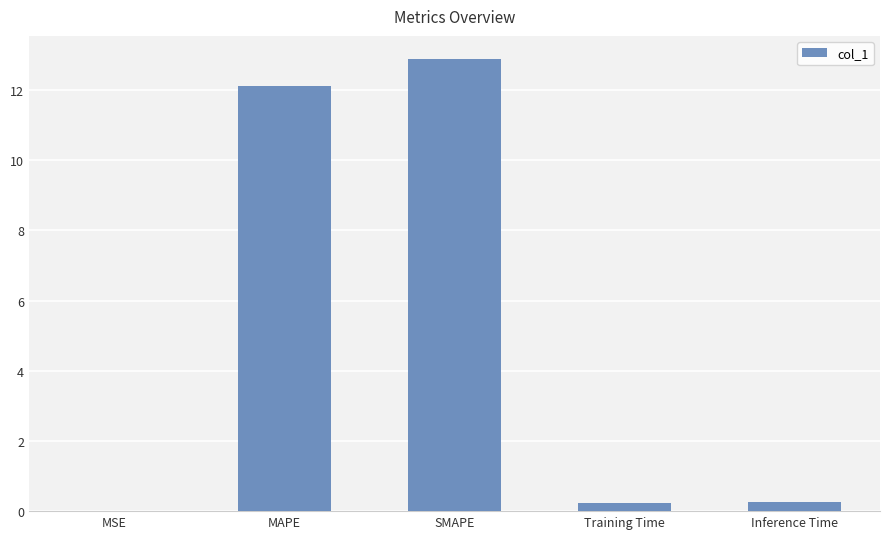

What is the difference between the values at SMAPE and Training Time?

12.7